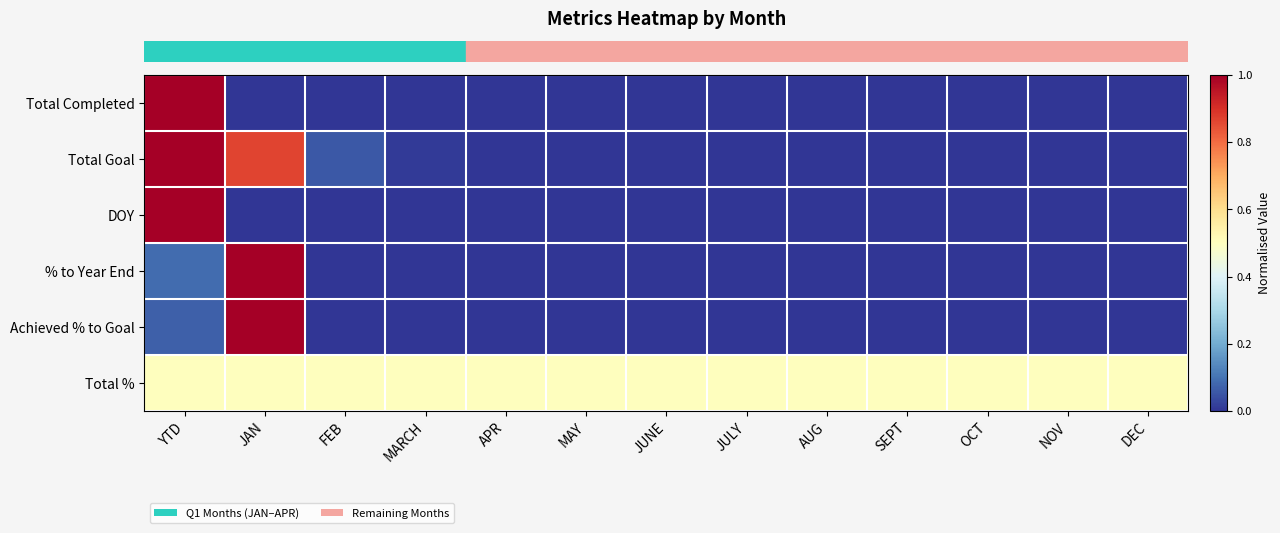

What is the greatest value displayed?

1.0